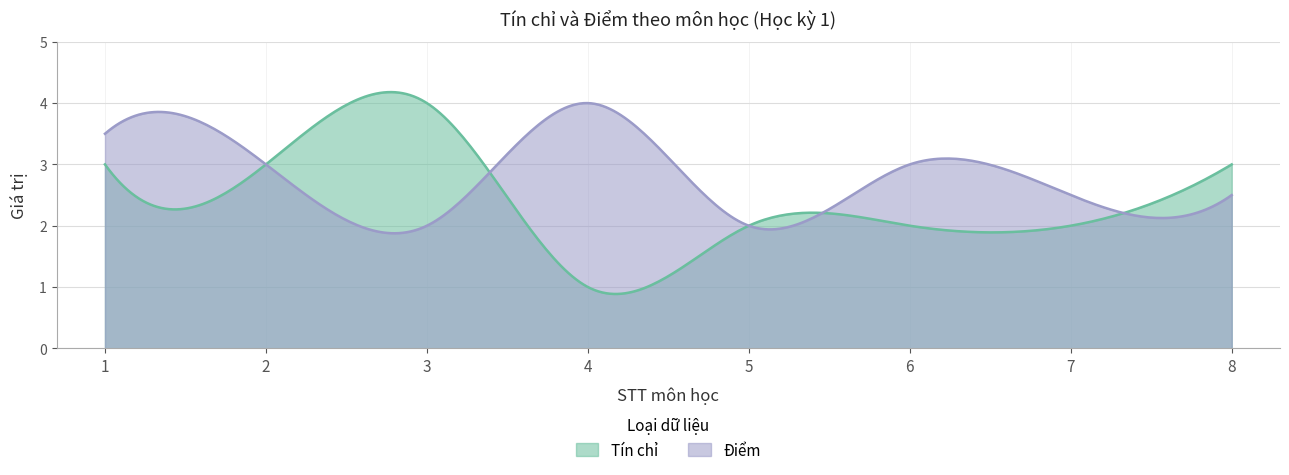

What is the difference between the highest and lowest values at 3?

2.0